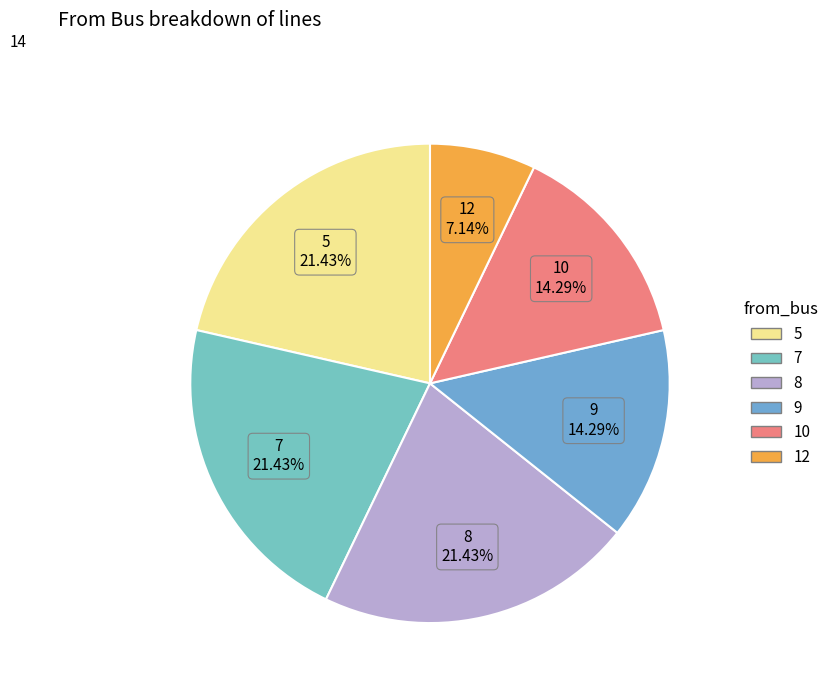

What is the ratio of the value at 12 to the value at 9?

0.5